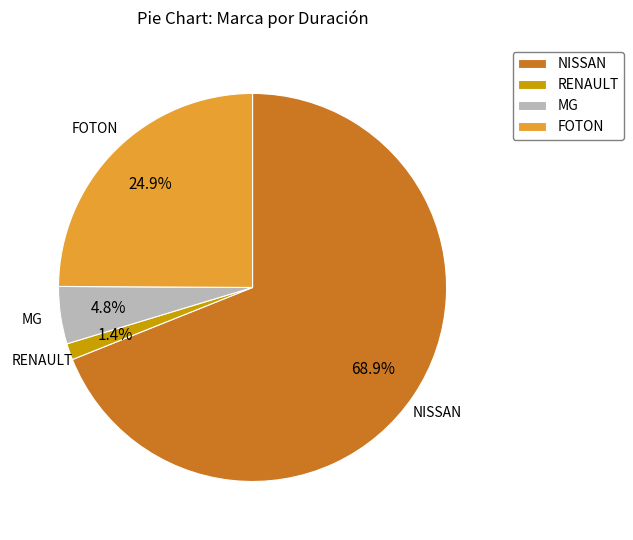

To the nearest percent, what is the average slice percentage?

25%